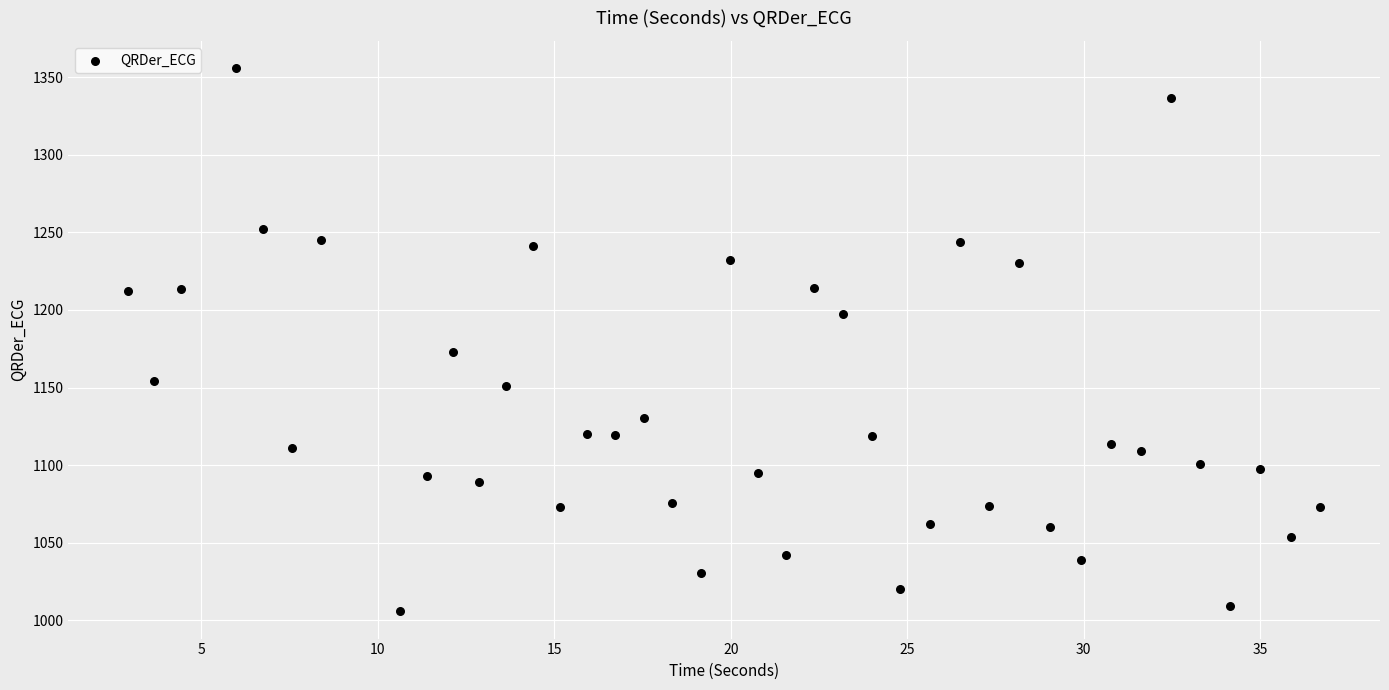

What Y value in the scatter plot is closest to 1180?

1172.7